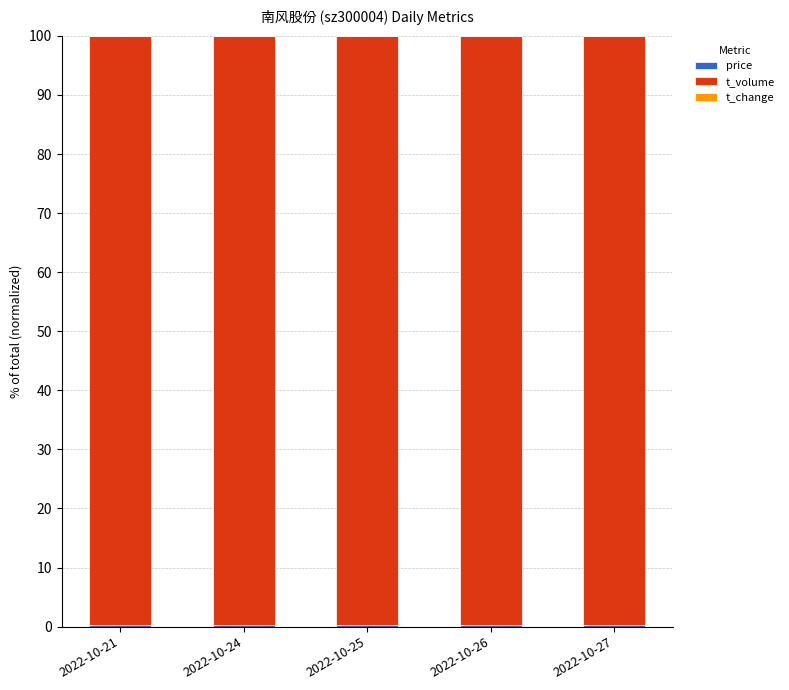

Are the bars horizontal?

No